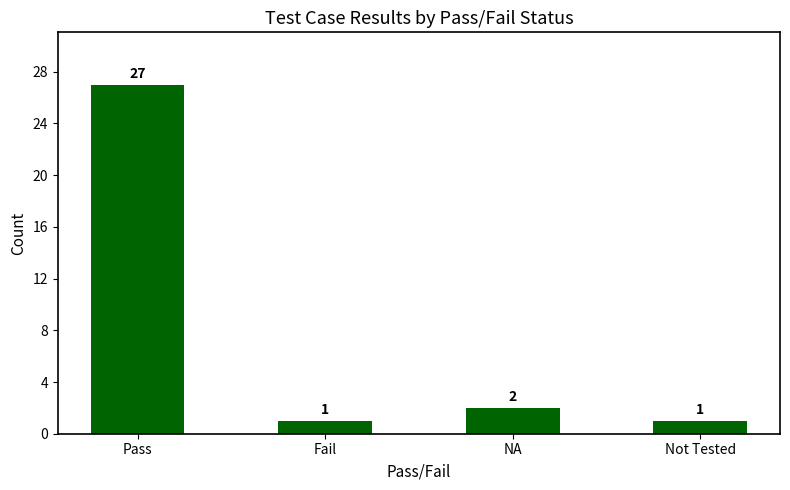

Is it true that the value at Pass is 27?

True